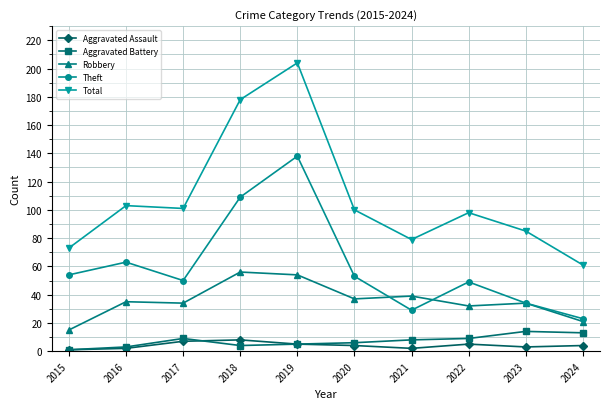

What is the approximate value of Theft at 2020, to the nearest 50?

50